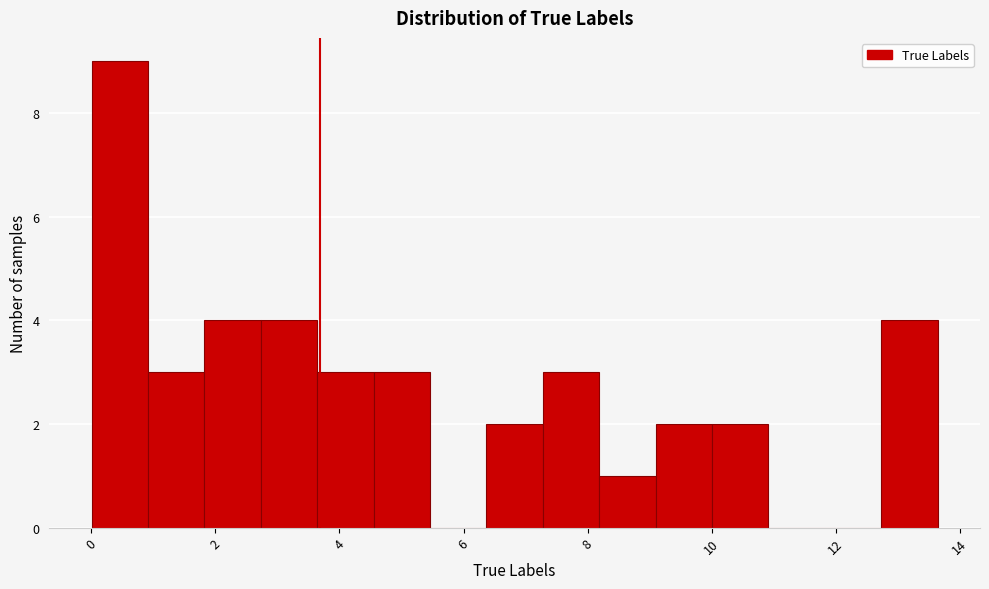

Reading left to right, transcribe this chart: for each bar, give the range it covers on the x-axis and its height. Neither the bar edges nor the heights are printed on the chart, so give them approximately, as read against the axes.

0.0 to 1.0: 9
1.0 to 1.8: 3
1.8 to 2.8: 4
2.8 to 3.6: 4
3.6 to 4.6: 3
4.6 to 5.4: 3
5.4 to 6.4: 0
6.4 to 7.2: 2
7.2 to 8.2: 3
8.2 to 9.0: 1
9.0 to 10.0: 2
10.0 to 11.0: 2
11.0 to 11.8: 0
11.8 to 12.8: 0
12.8 to 13.6: 4